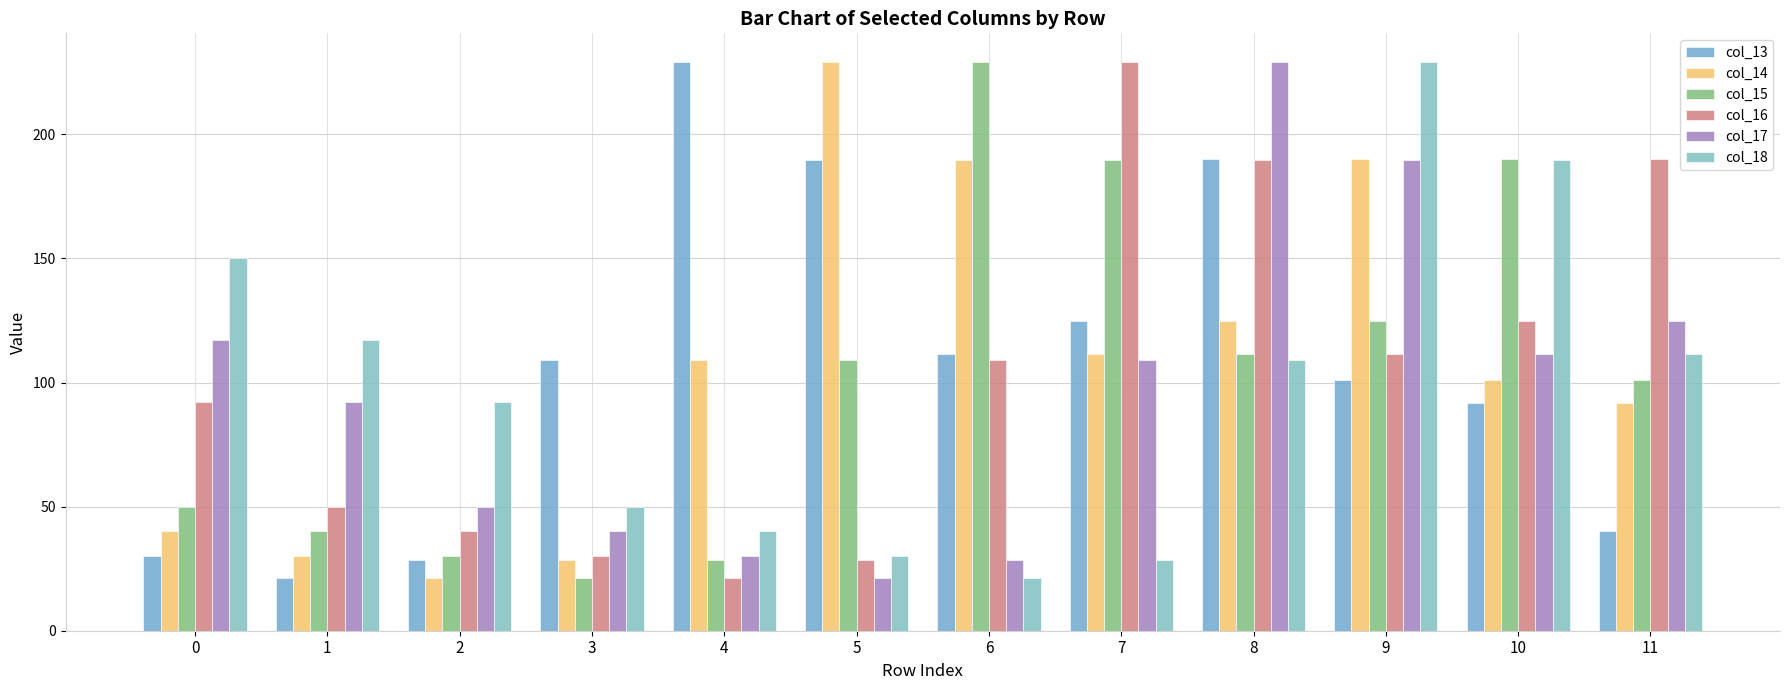

Rank the series by their maximum value, from lowest to highest.

col_13, col_14, col_15, col_16, col_17, col_18